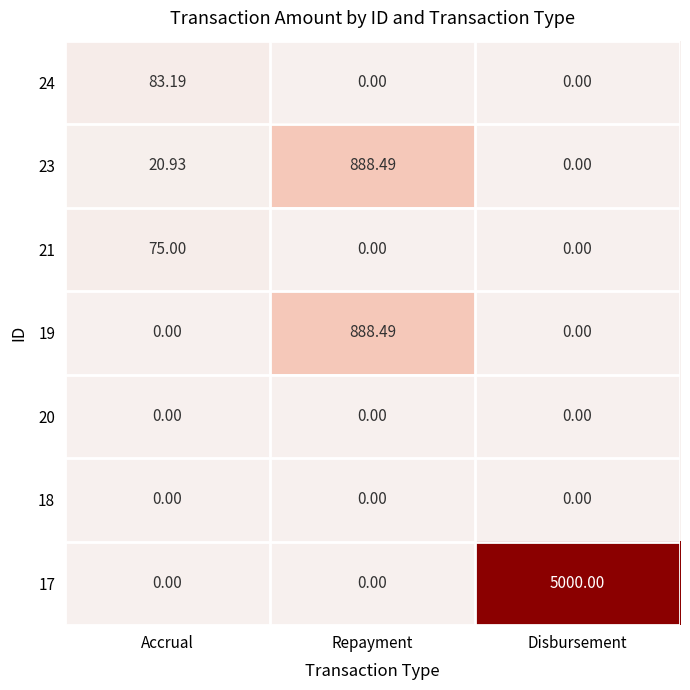

At which category is the sum across all series the highest?

Disbursement